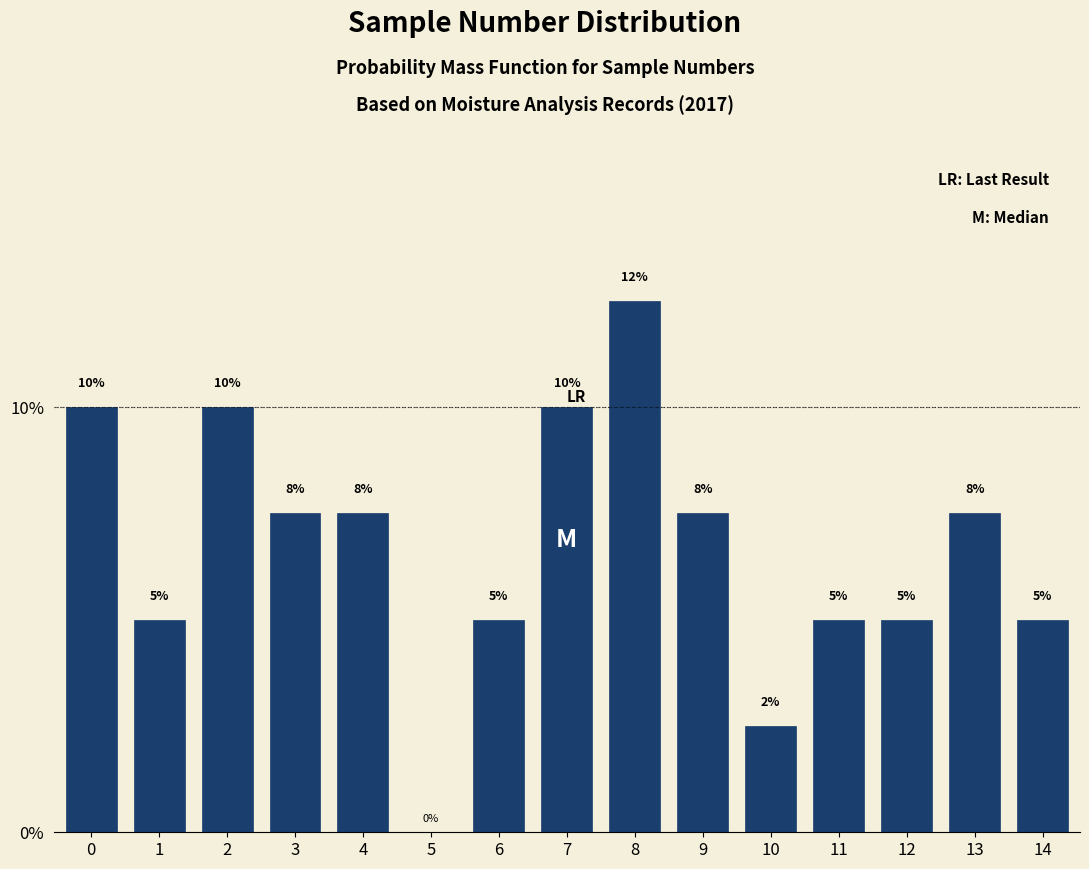

How many values are between 5 and 10?

12